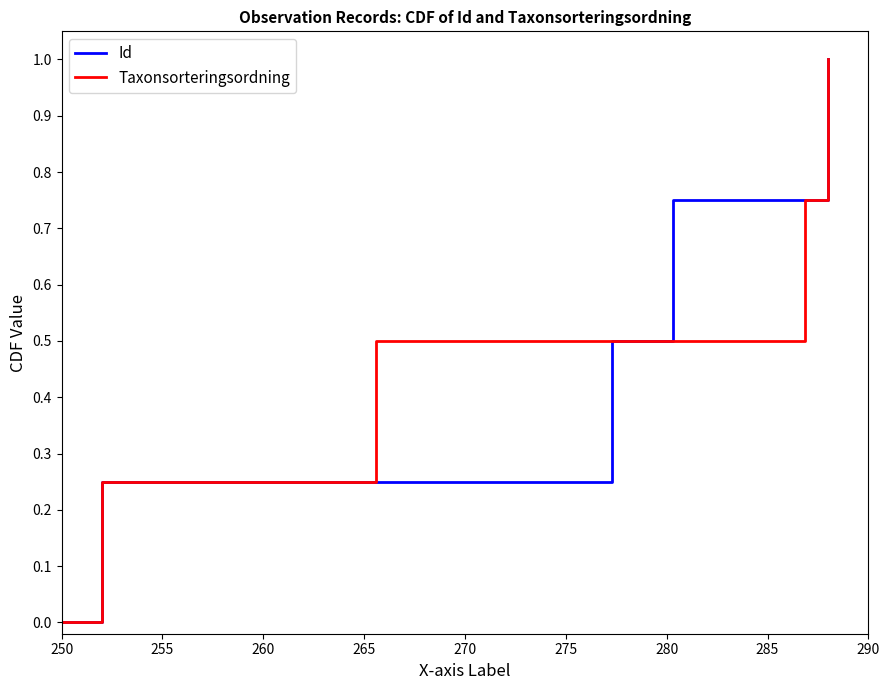

What is the maximum value for Id?

1.0